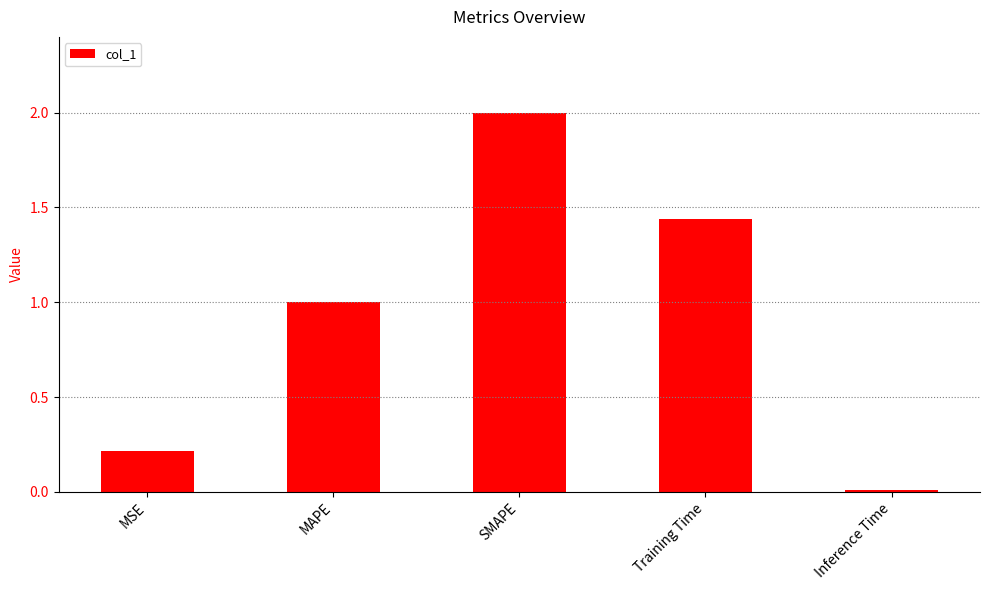

The value at Training Time is 0.5. True or false?

False